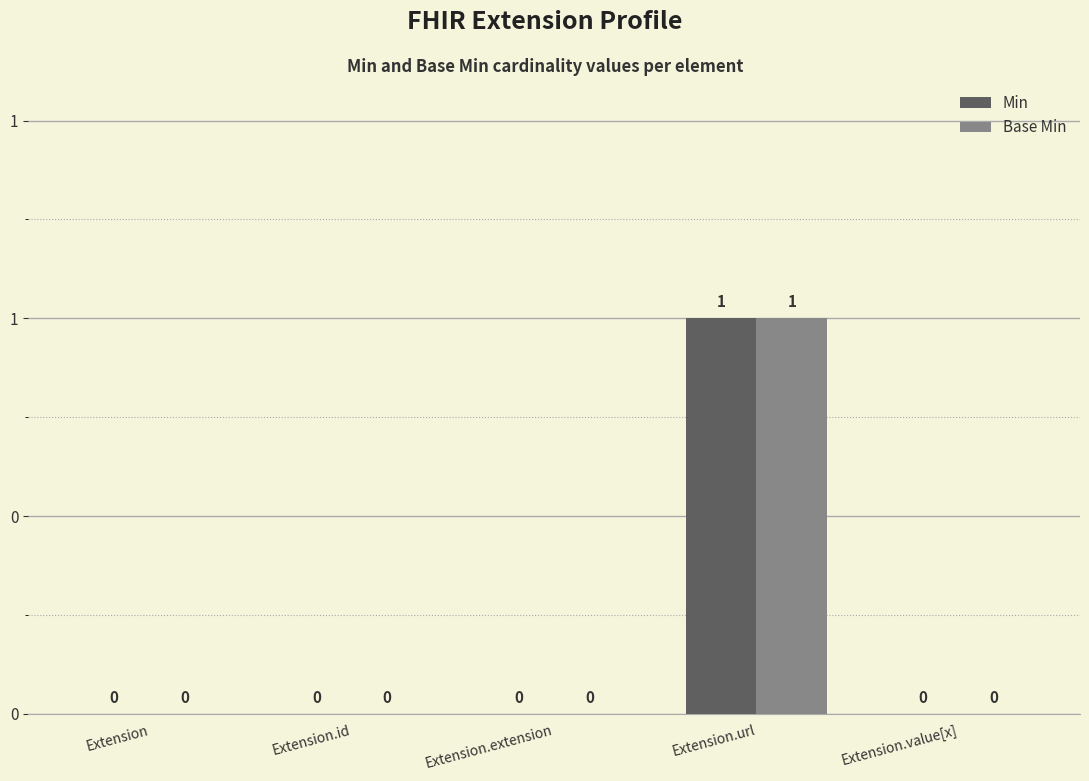

Is the value of Base Min at Extension.url greater than the value of Min at Extension.id?

Yes